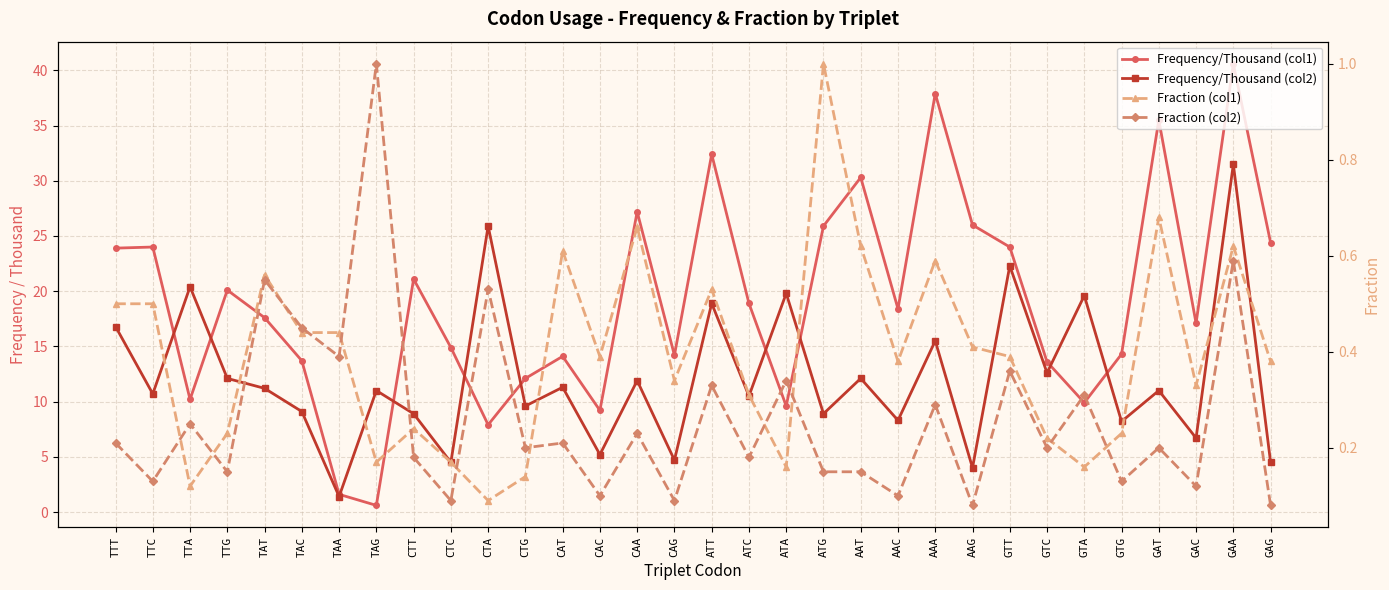

How many lines are shown in the chart?

4